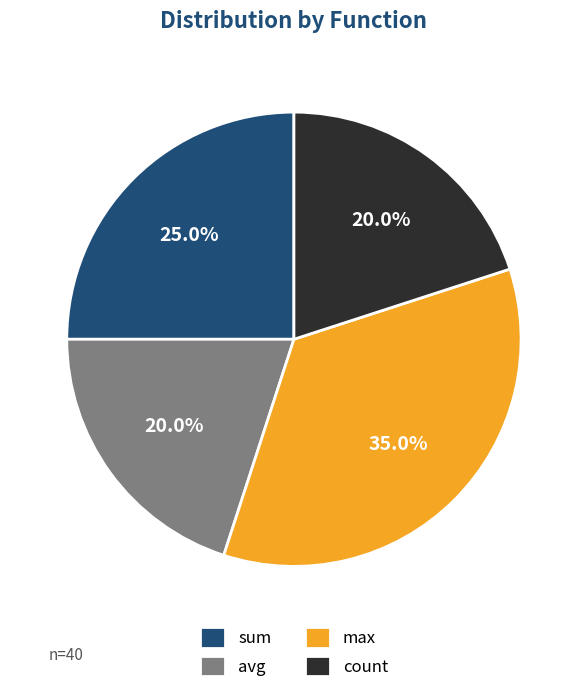

Does max account for over 50% of the chart?

No